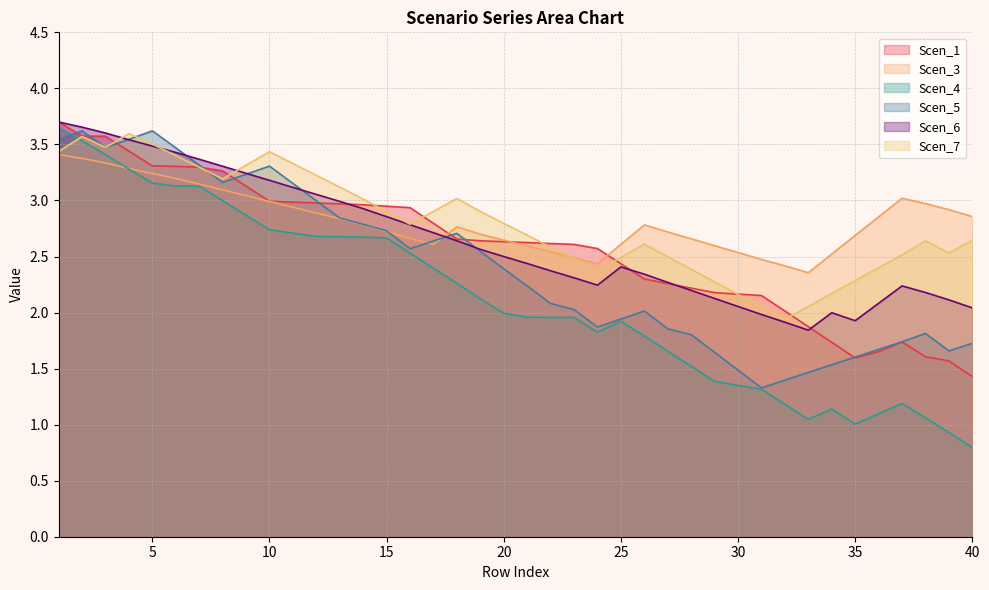

What are all the series names shown in the legend?

Scen_1, Scen_3, Scen_4, Scen_5, Scen_6, Scen_7